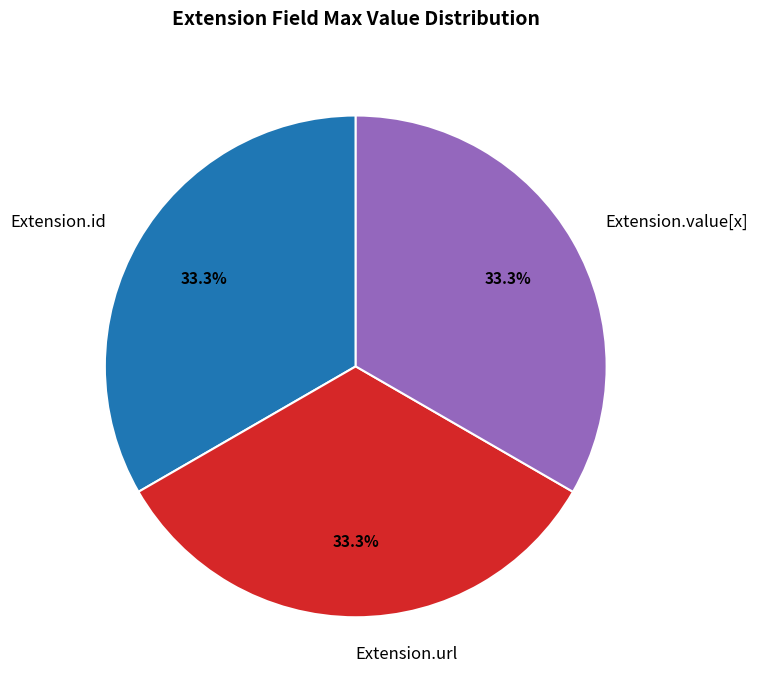

What portion of the pie excludes Extension.value[x]?

66.7%